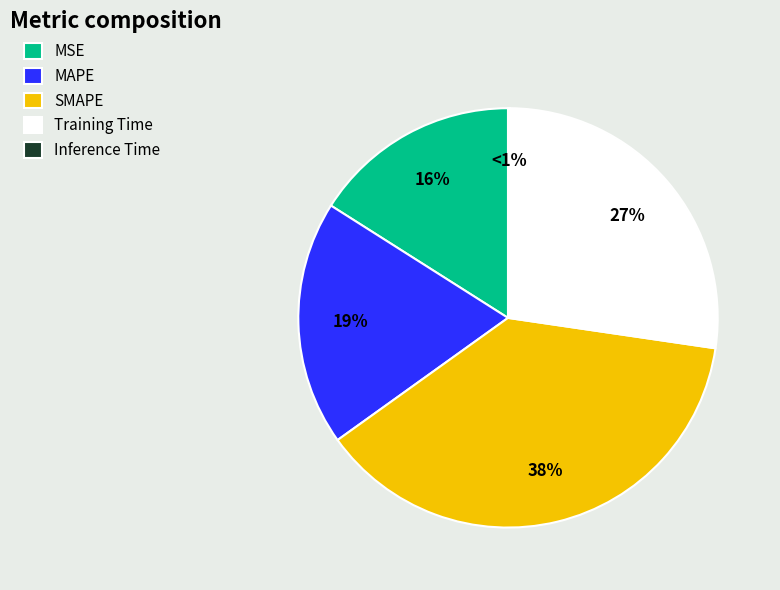

How many slices are in this pie chart?

5